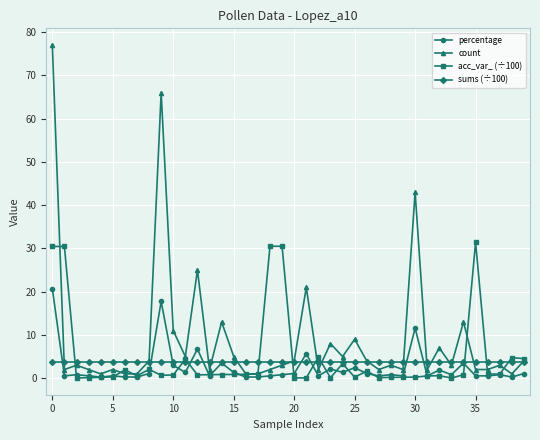

Rank the series by their average value, from lowest to highest.

percentage, sums (÷100), acc_var_ (÷100), count